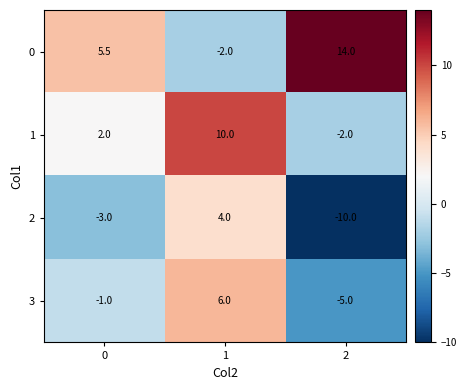

Between 1 and 2, which series saw the biggest shift?

0